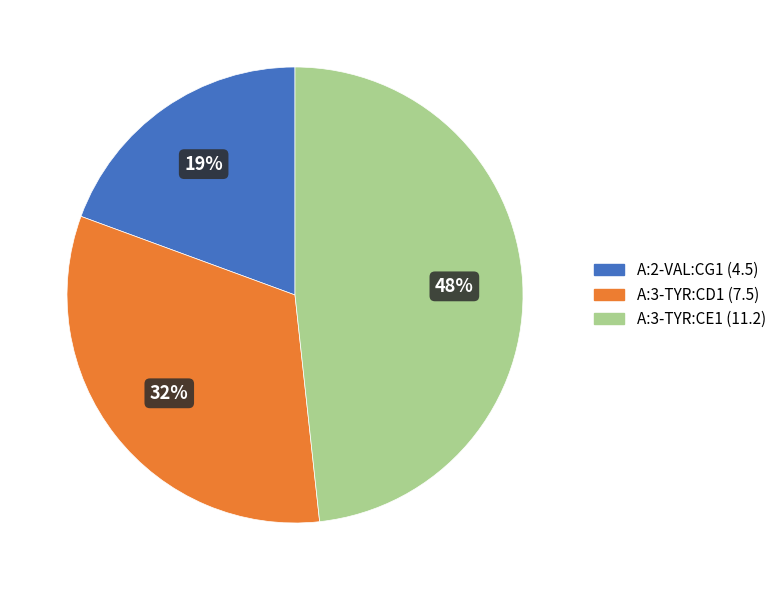

Is there any slice that represents more than half of the pie?

No